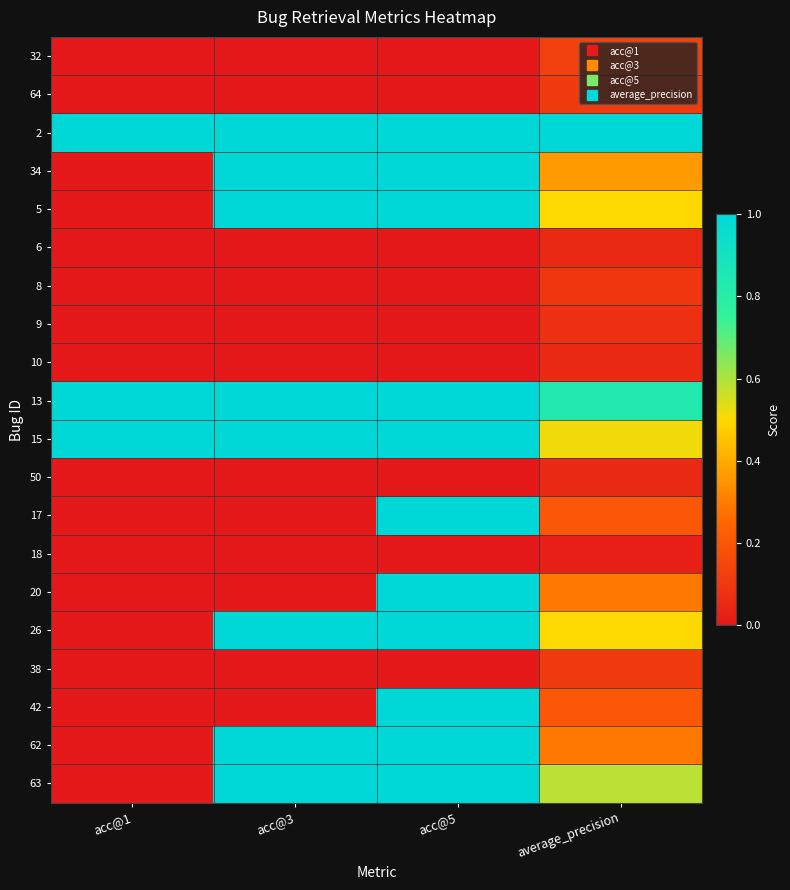

What is the total value across all series at acc@1?

3.0